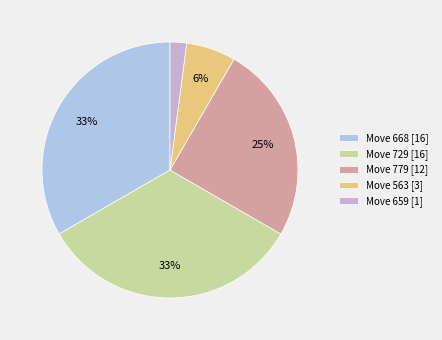

Does any single category account for the majority?

No